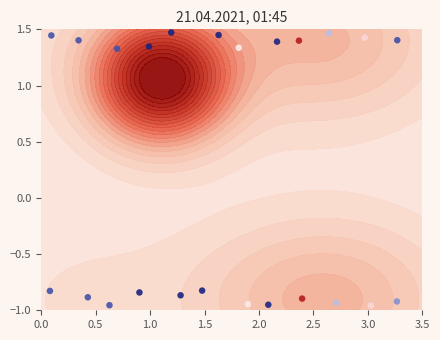

What is the minimum value shown in the chart?

-1.0